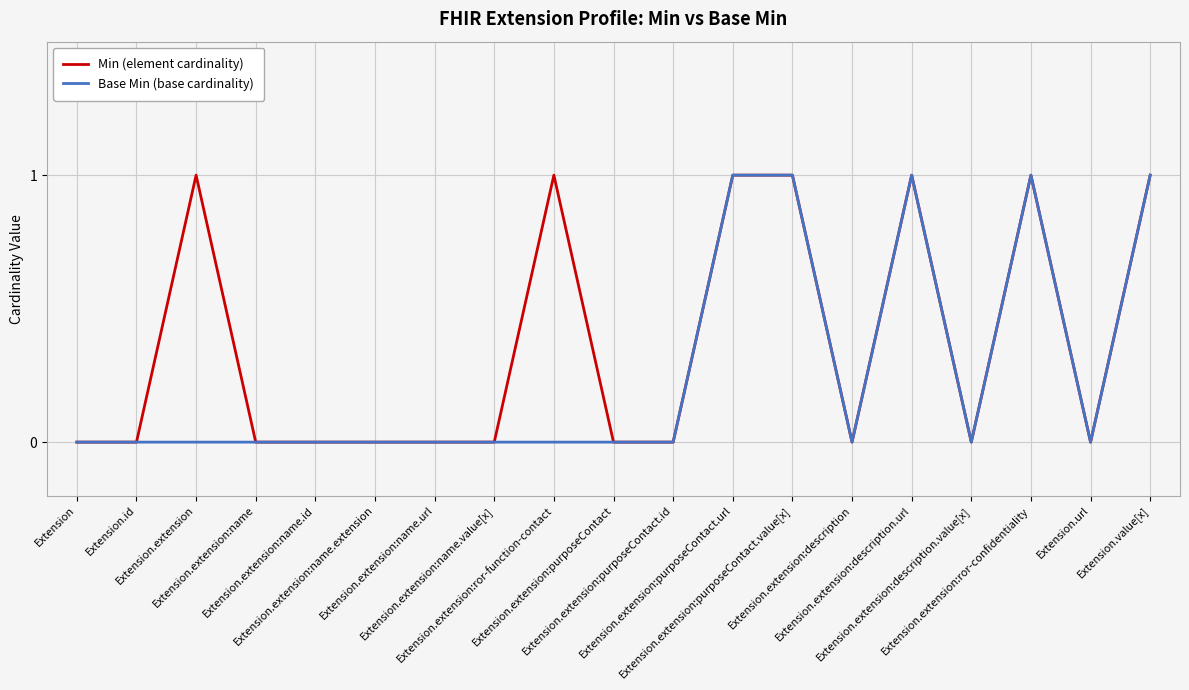

Rank the series by their average value, from lowest to highest.

Base Min (base cardinality), Min (element cardinality)